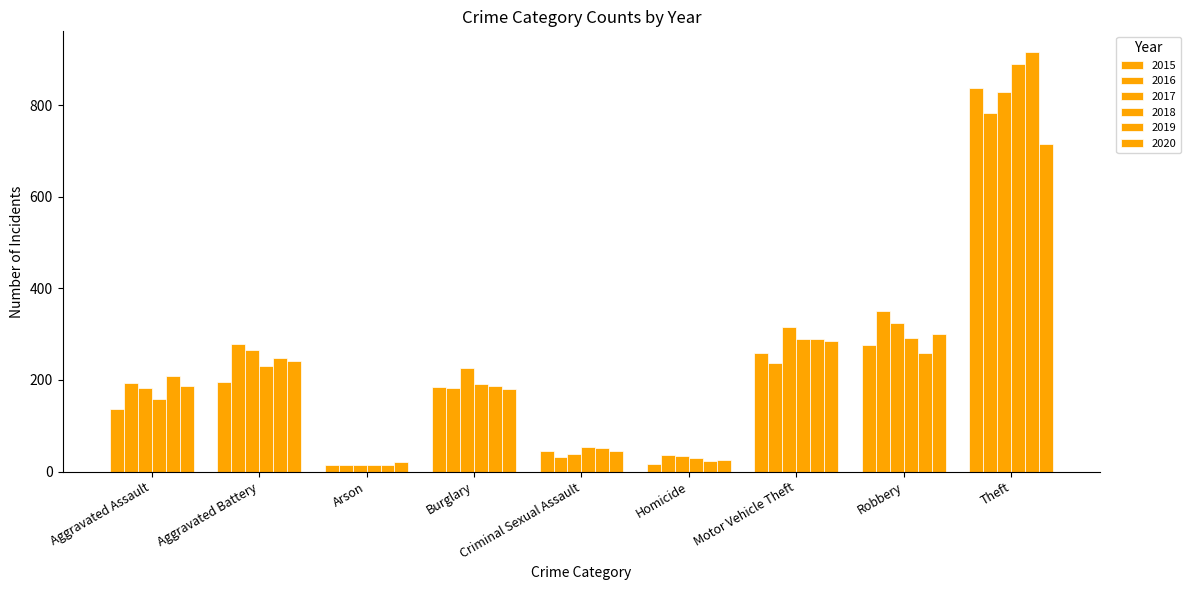

What is the total value across all series at Aggravated Assault?

1067